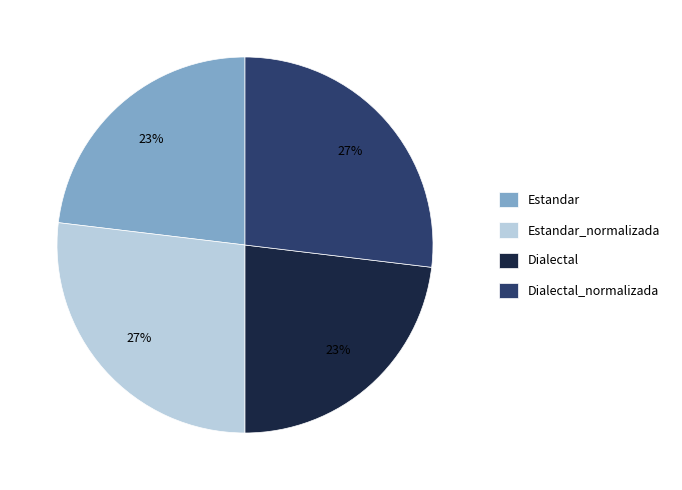

Is Dialectal_normalizada the majority of the pie?

No